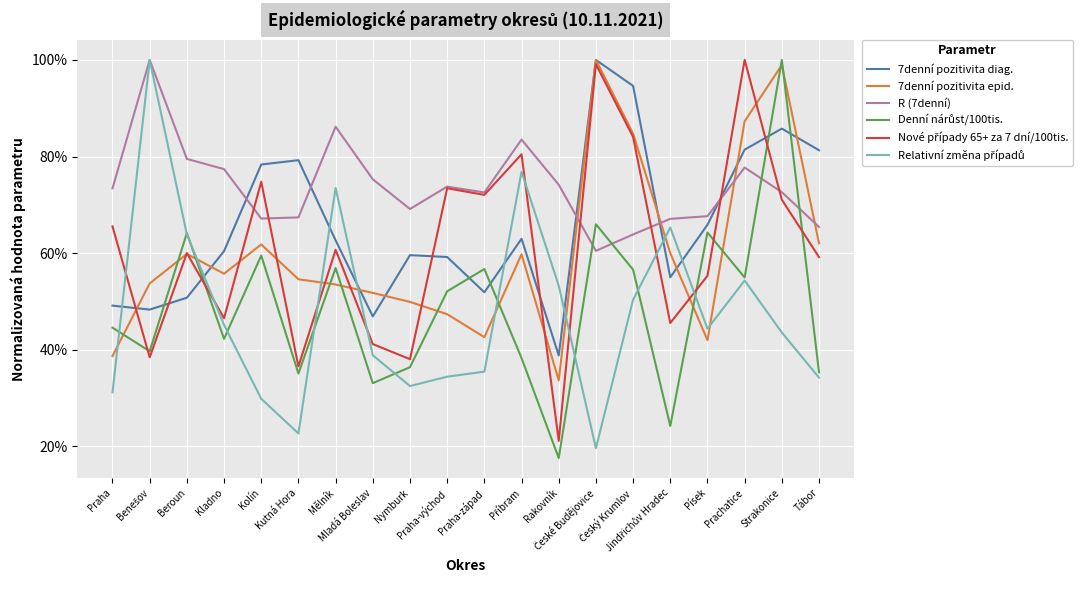

What is the label of the 20th point from the right?

Praha